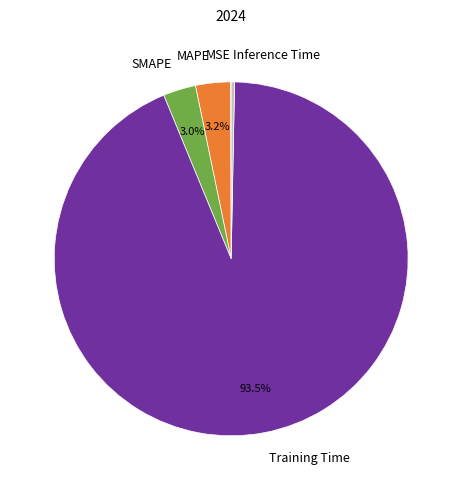

Is the sum of Inference Time and SMAPE greater than half?

No